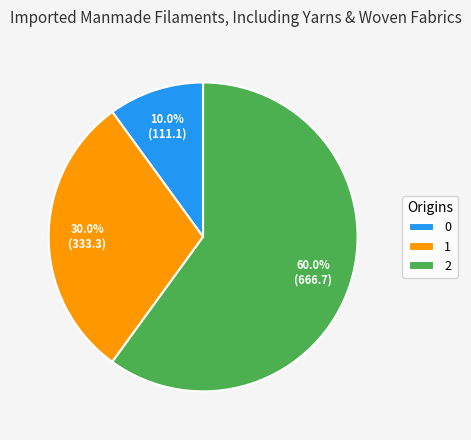

How many segments does this pie chart have?

3